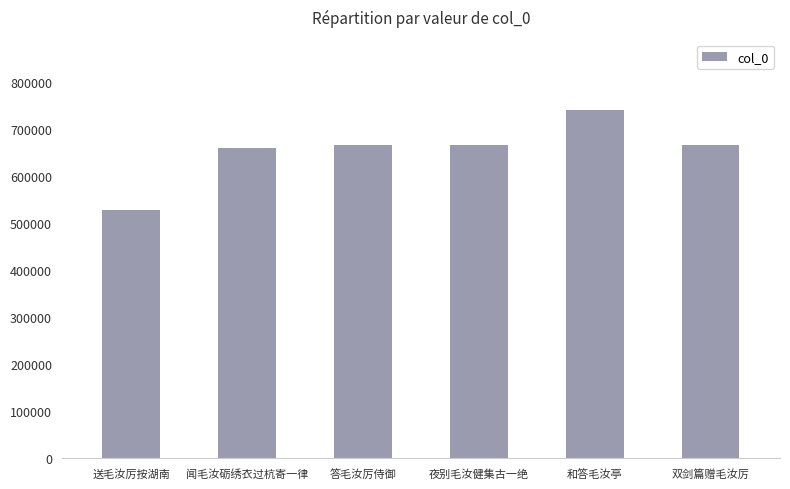

How many bars are there in total?

6